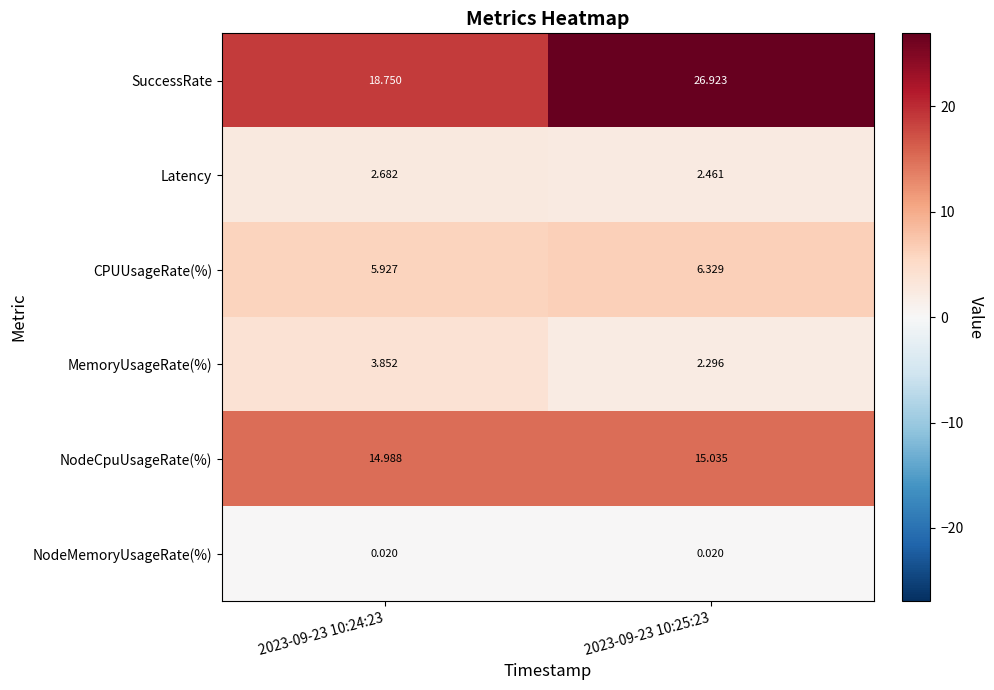

Rank the series by their maximum value, from lowest to highest.

NodeMemoryUsageRate(%), Latency, MemoryUsageRate(%), CPUUsageRate(%), NodeCpuUsageRate(%), SuccessRate